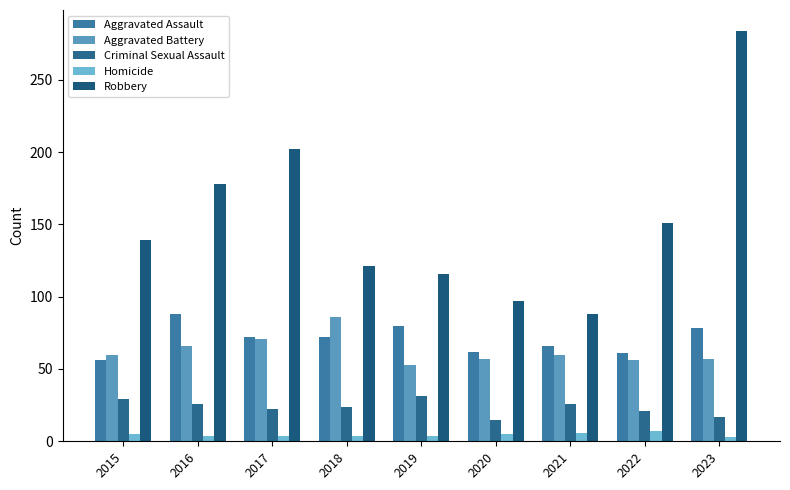

Are the bars horizontal?

No